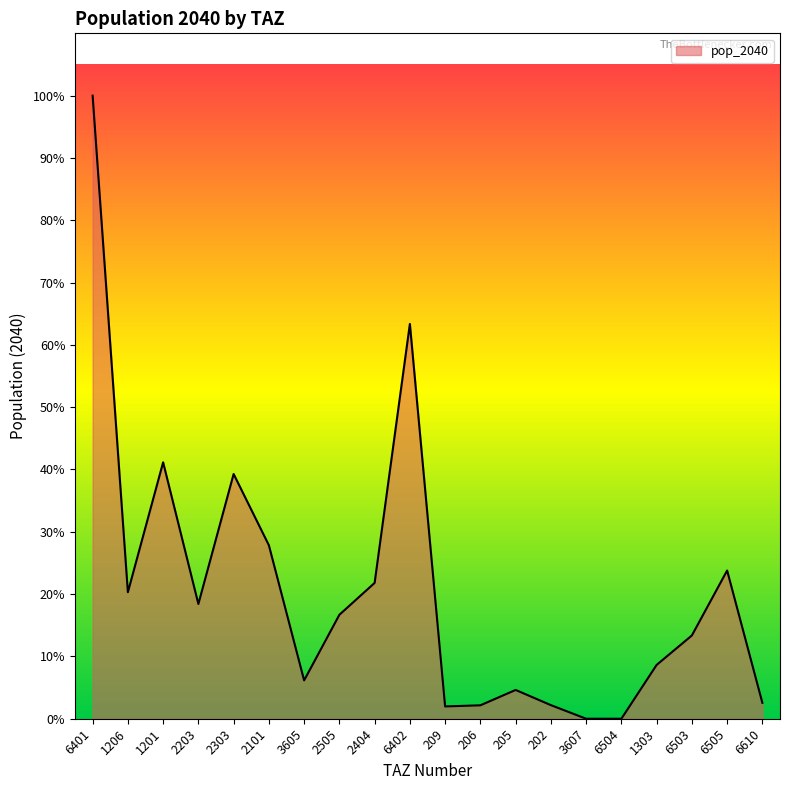

Is this an area chart (filled region under the line)?

Yes